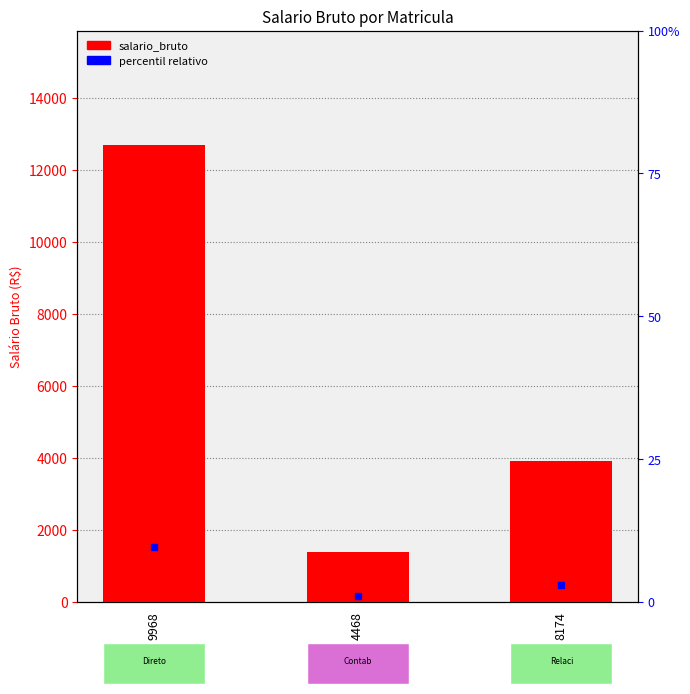

What is the label of the 2nd bar from the right?

4468